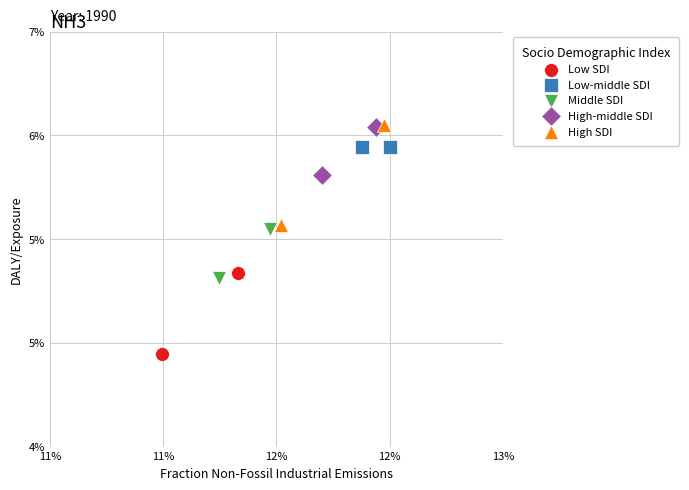

Which series has the largest Y range (max minus min)?

High SDI